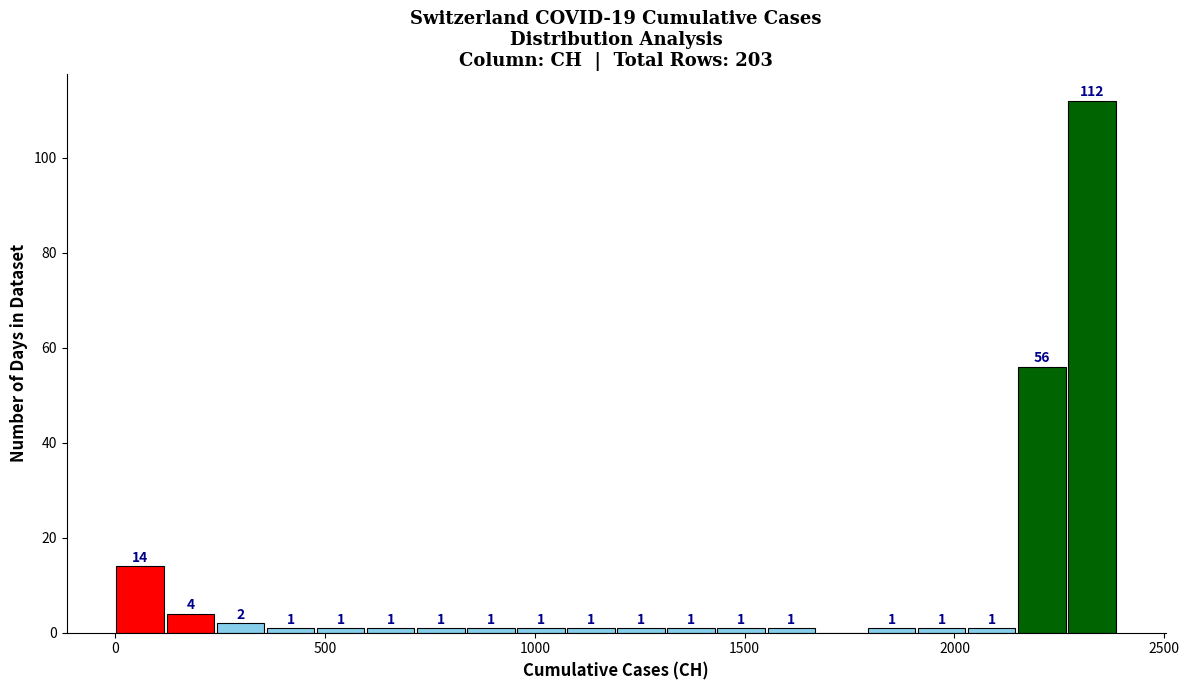

Read against the x-axis, roughly where is the centre of the tallest bar?

2350